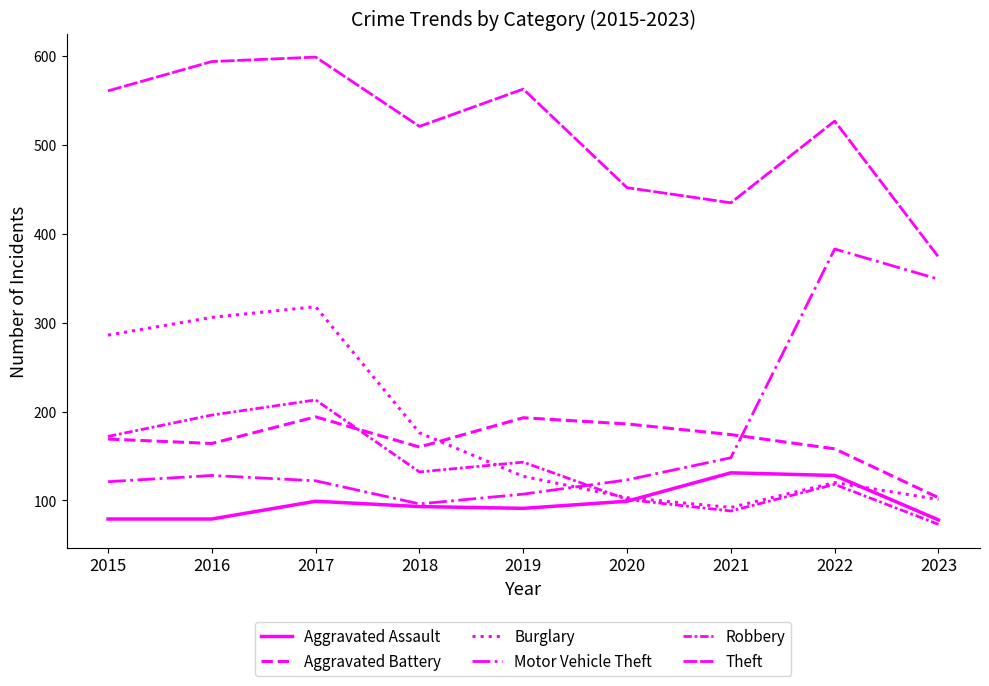

What is the greatest value displayed?

599